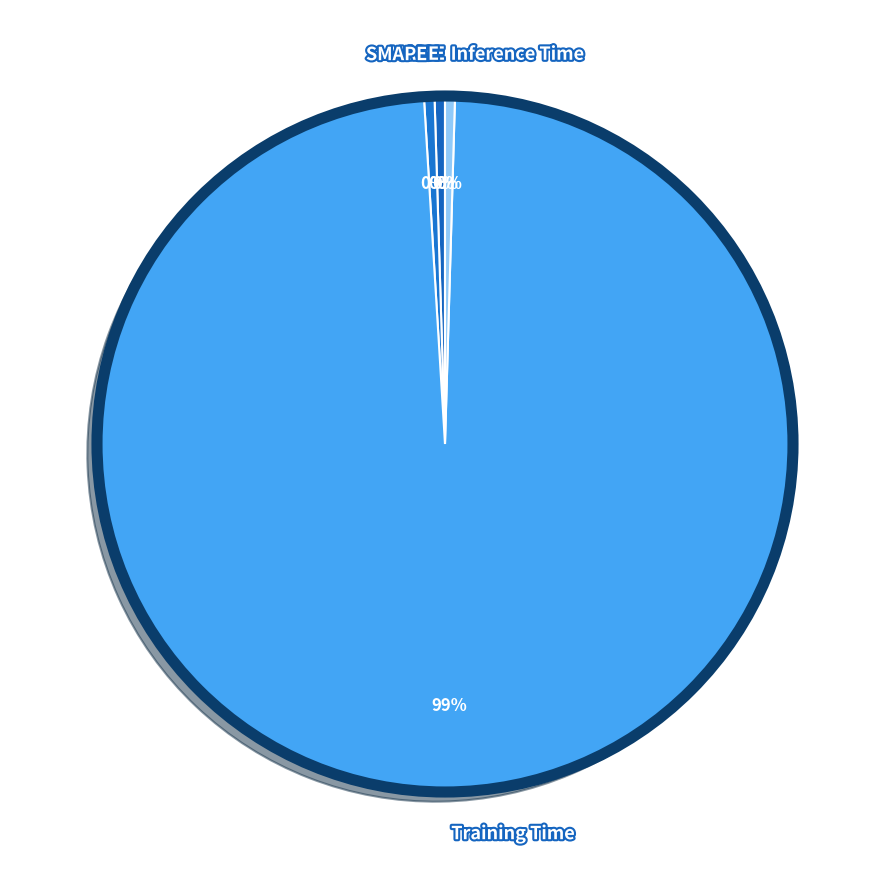

To the nearest percent, what is the average slice percentage?

20%